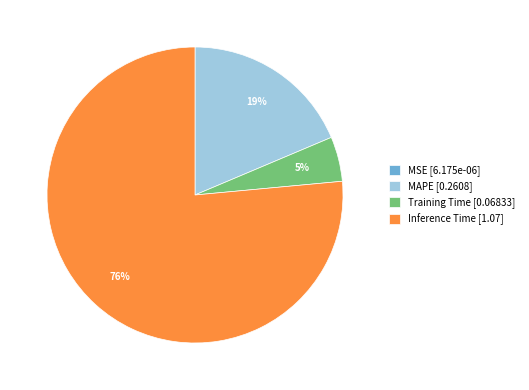

Between Training Time [0.06833] and Inference Time [1.07], which is larger?

Inference Time [1.07]